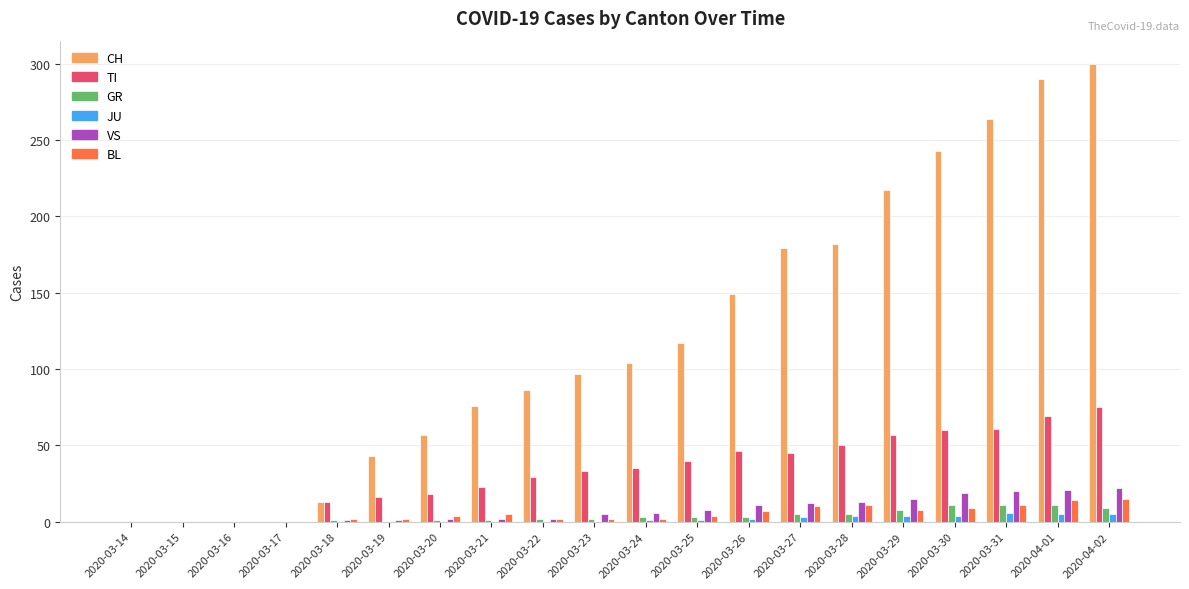

How many distinct data groups are displayed?

6